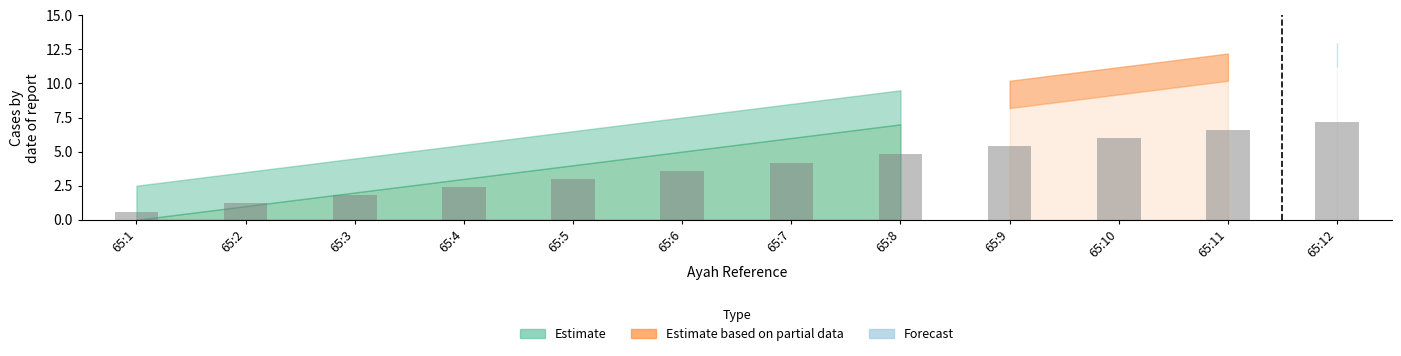

True or false: the data shows 5.9 at 65:7.

False